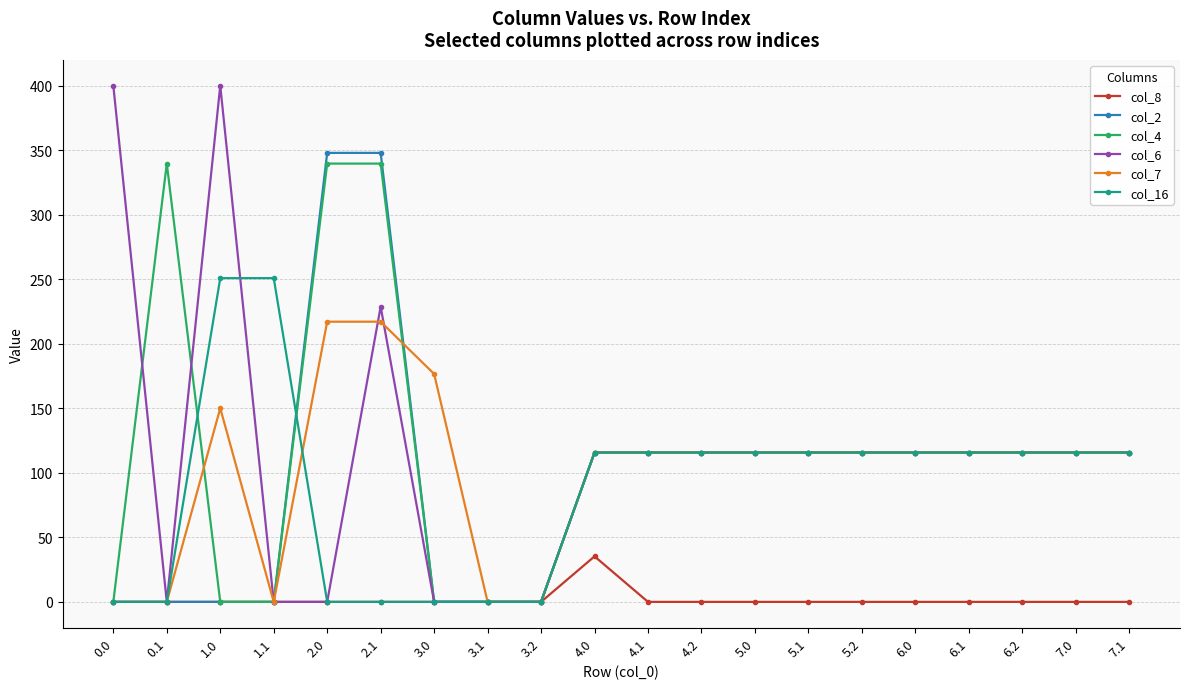

What is the greatest value displayed?

400.0